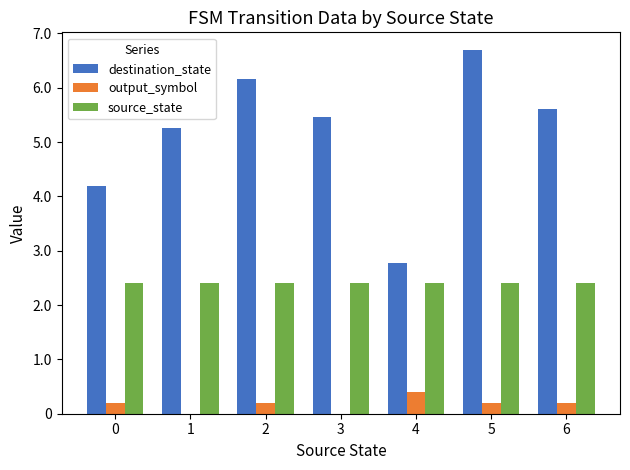

Does the chart contain stacked bars?

No